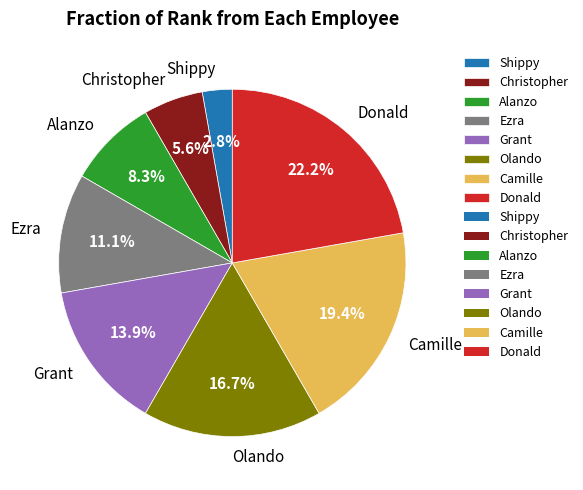

Is Olando the majority of the pie?

No